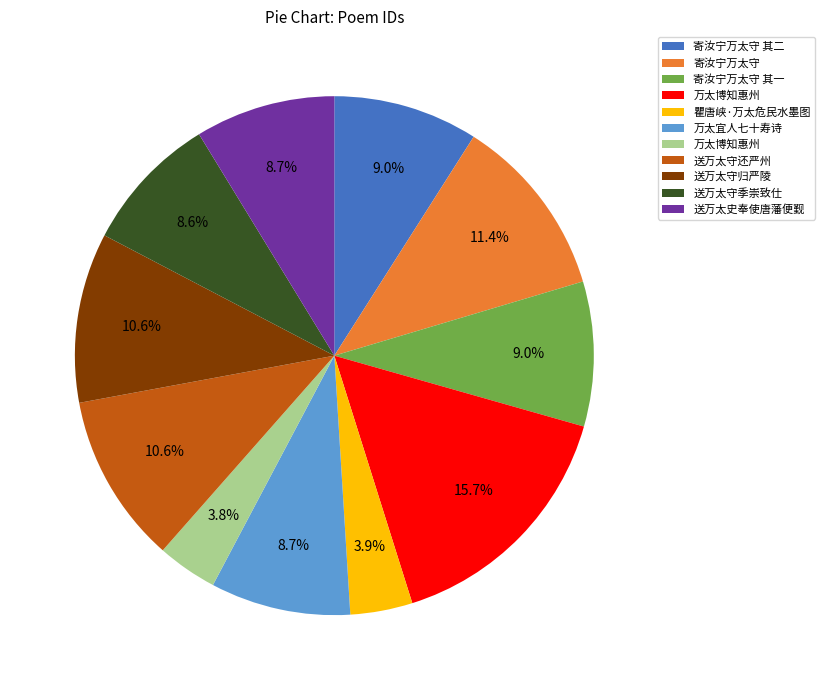

How many slices are in this pie chart?

11